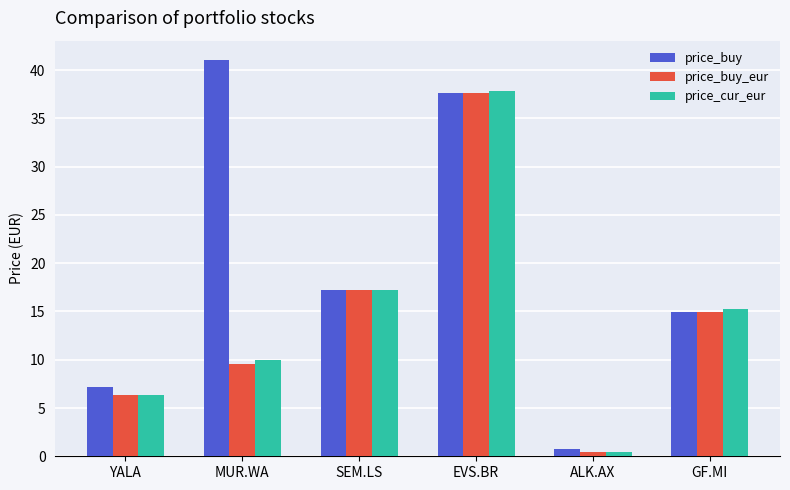

List the labels in order of price_cur_eur value, largest first.

EVS.BR, SEM.LS, GF.MI, MUR.WA, YALA, ALK.AX